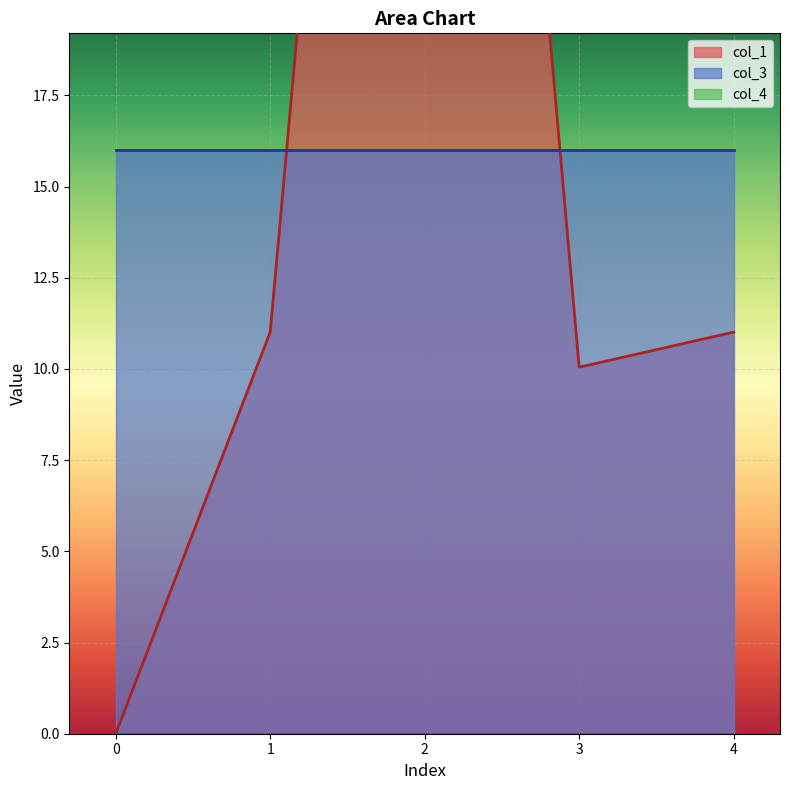

The value of col_3 at 2 is 16.0. True or false?

True